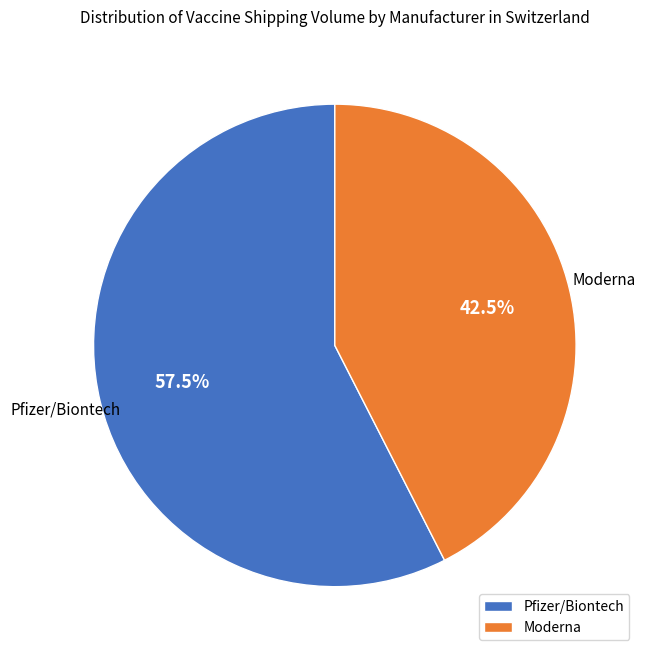

What is the ratio of the value at Pfizer/Biontech to the value at Moderna?

1.4